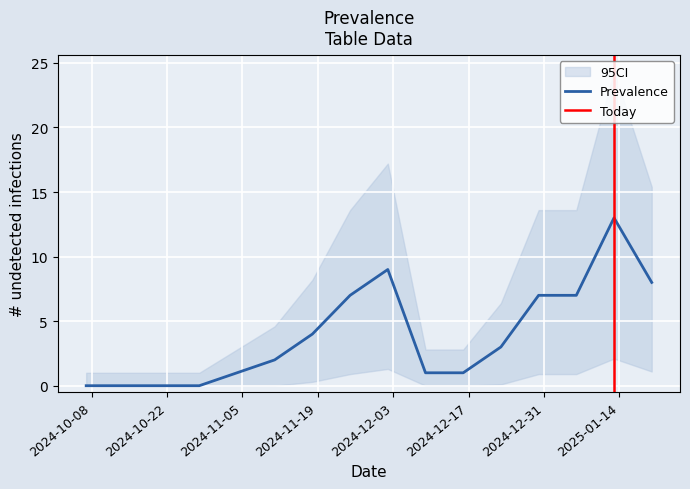

What position from the right is 2024-12-16?

6